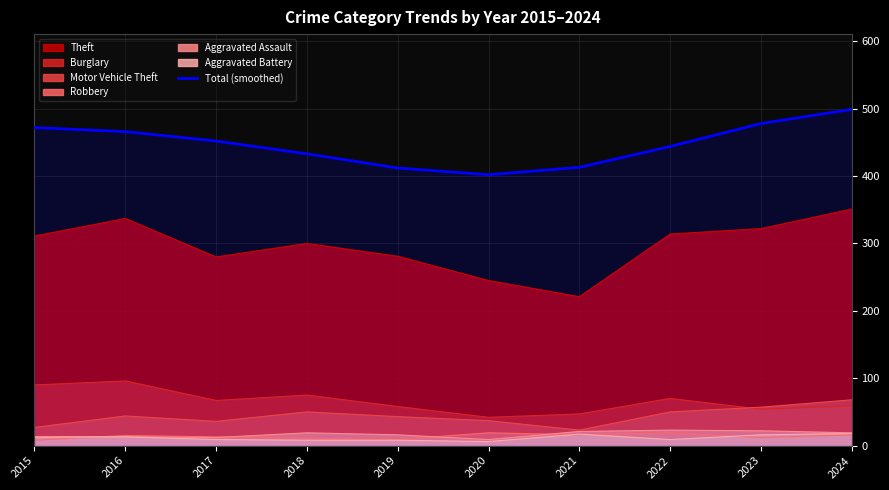

What is the difference between the maximum and second lowest values?

87